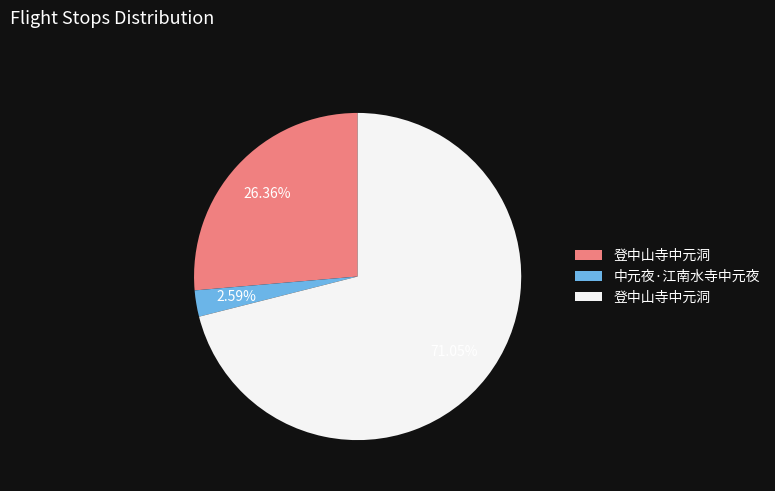

Is there a majority slice in this chart?

Yes